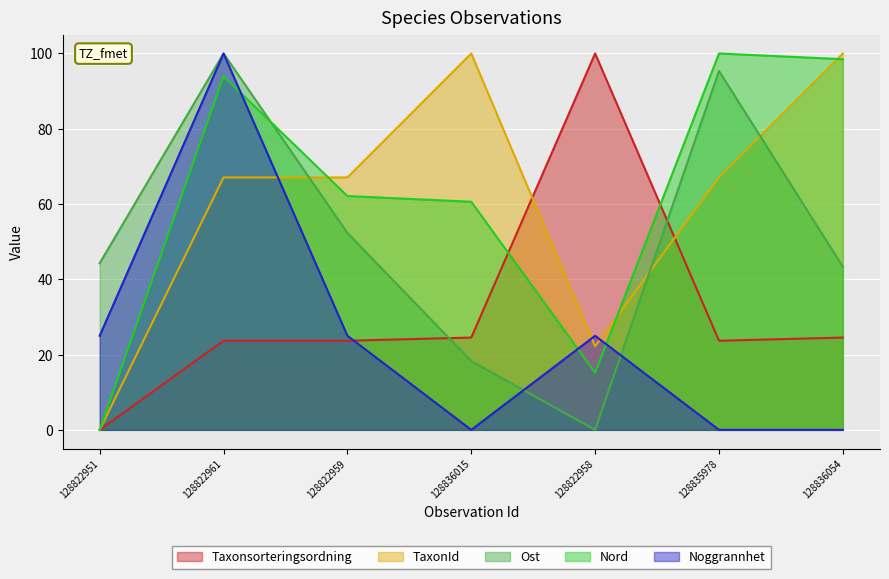

Is it true that Taxonsorteringsordning equals 38.8 at 128822961?

False